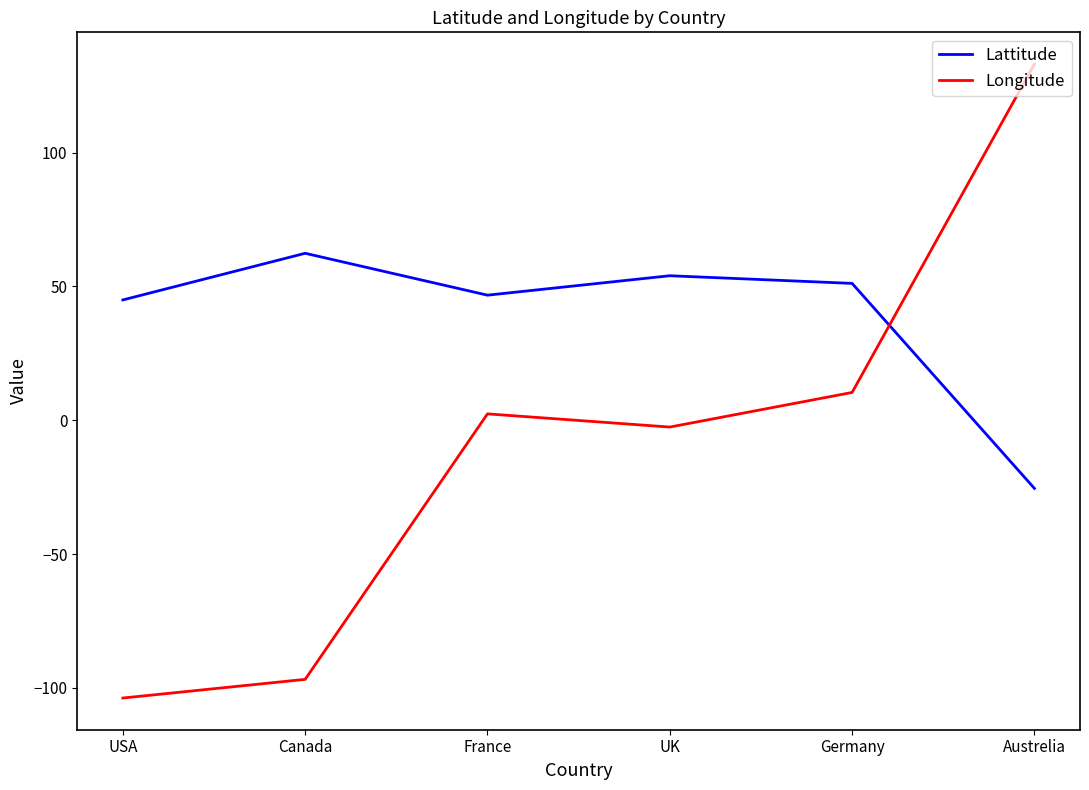

Which series has the largest total across all categories?

Lattitude